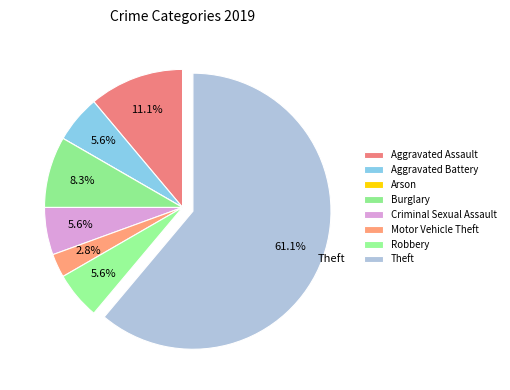

Rank the categories by value from highest to lowest.

Theft, Aggravated Assault, Burglary, Aggravated Battery, Criminal Sexual Assault, Robbery, Motor Vehicle Theft, Arson